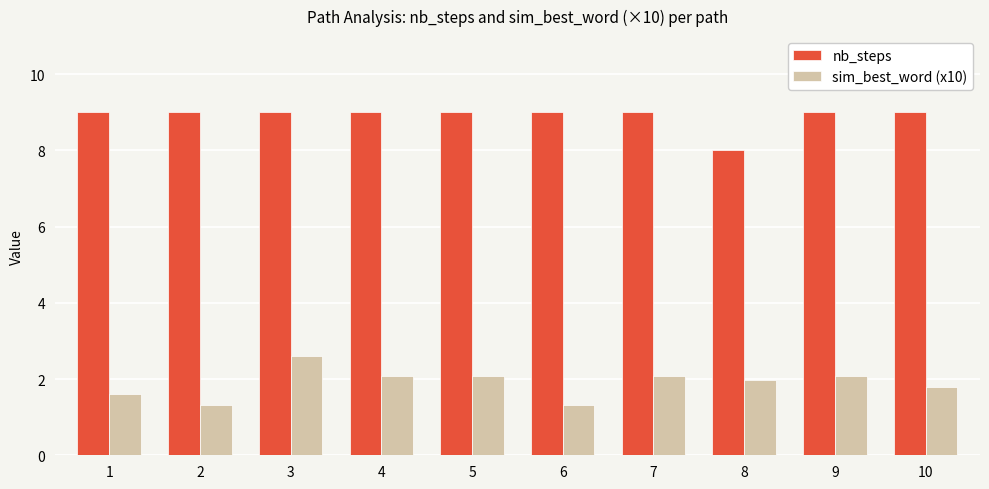

What is the difference between the maximum and minimum values in the nb_steps series?

1.0